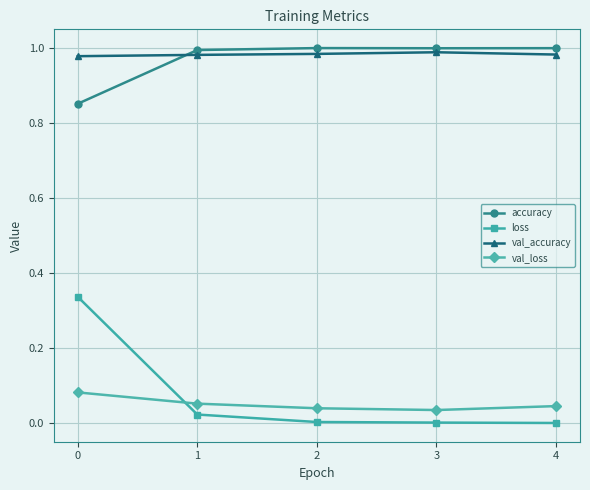

Count the number of data series in this chart.

4